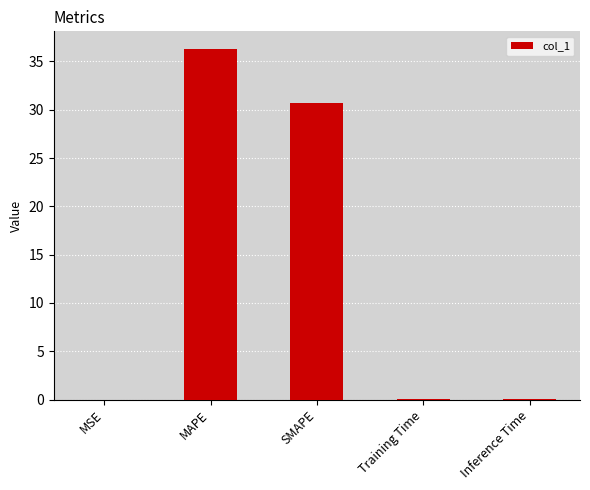

True or false: the data shows 9.8 at MAPE.

False